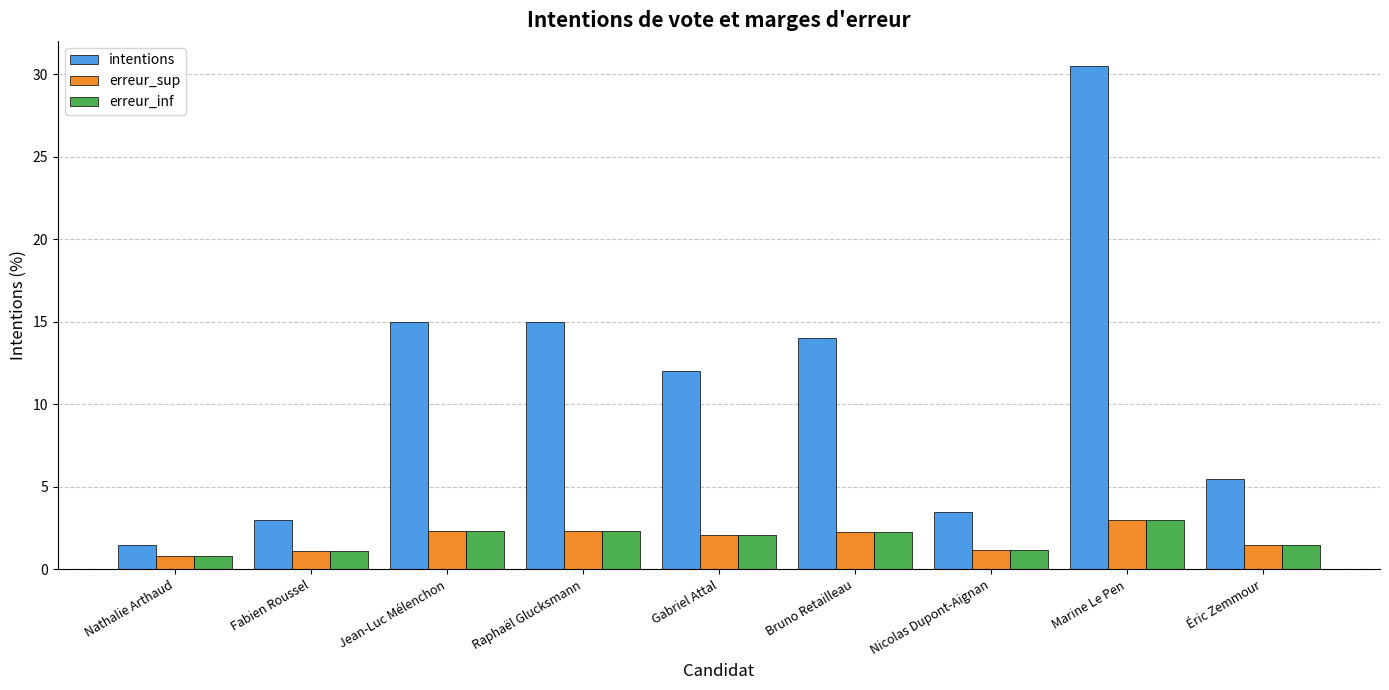

Which category has the lowest value across all series?

Nathalie Arthaud